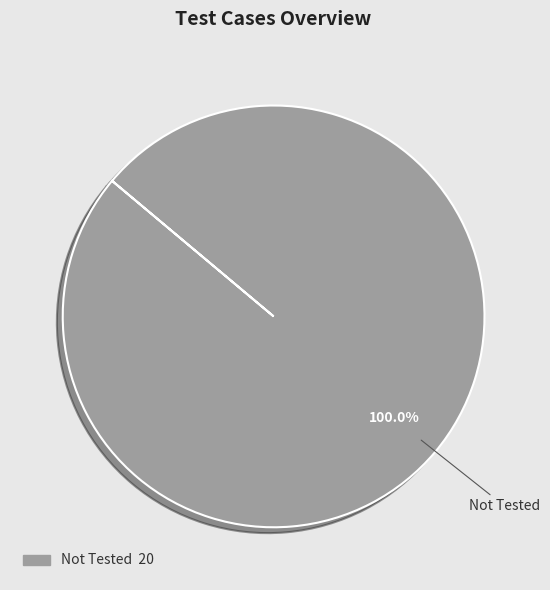

Is there any slice that represents more than half of the pie?

Yes